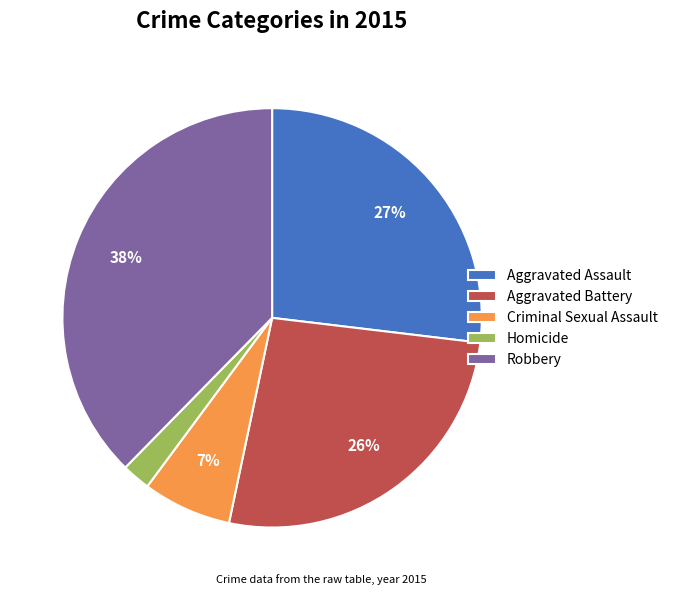

Does Aggravated Battery account for over 50% of the chart?

No